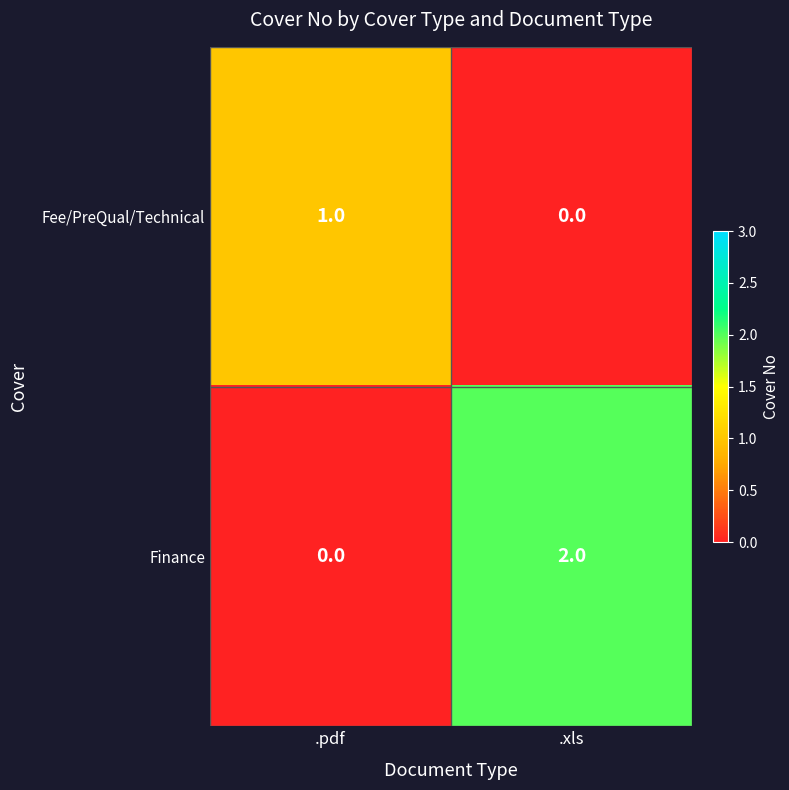

What is the difference between the highest and lowest values at .pdf?

1